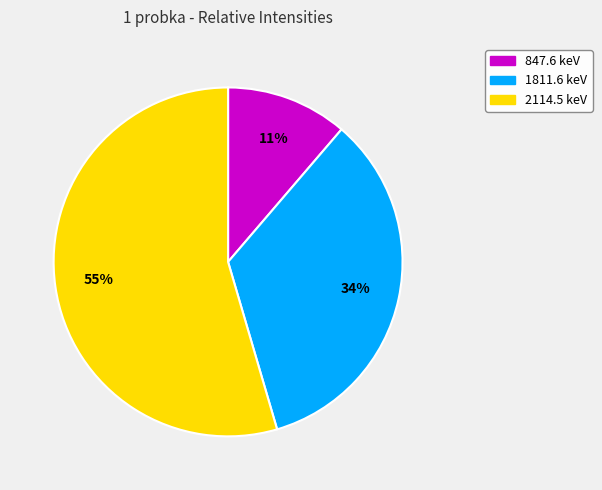

Combined, do 847.6 keV and 2114.5 keV account for over 50%?

Yes